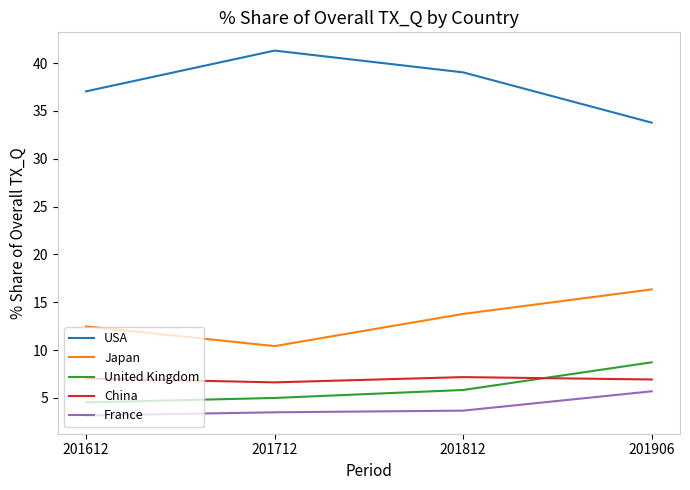

What is the spread (max minus min) of values at 201812?

35.4